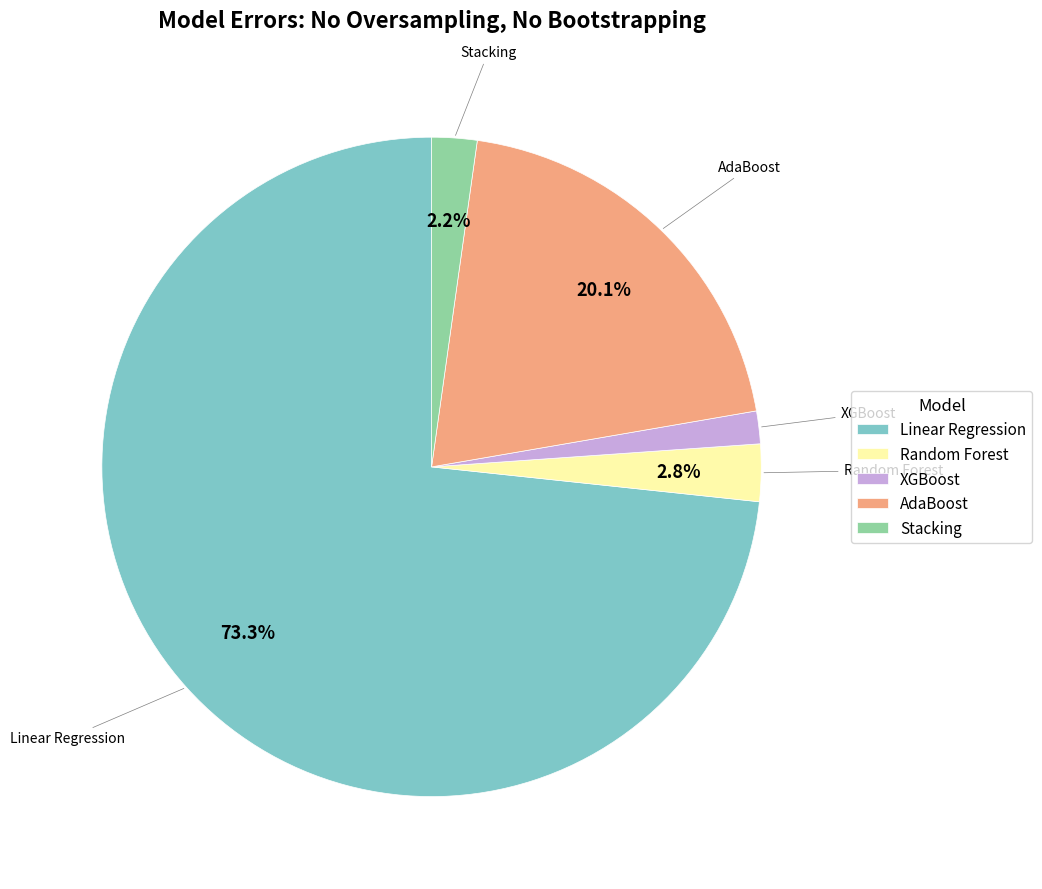

Rank the categories by value from lowest to highest.

XGBoost, Stacking, Random Forest, AdaBoost, Linear Regression